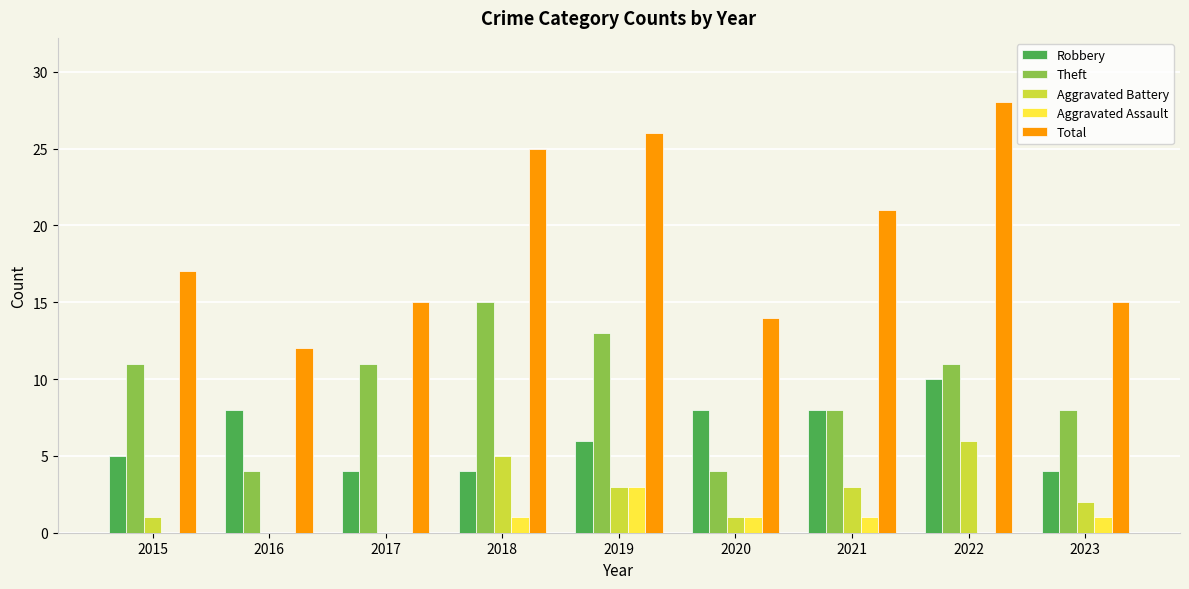

Which series has the largest range (max minus min)?

Total